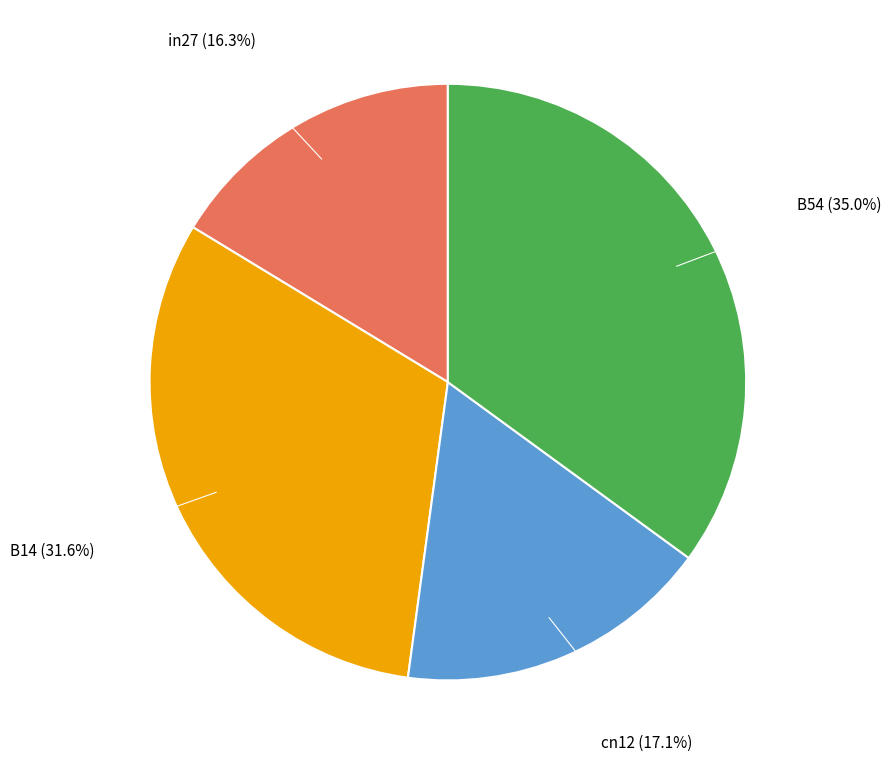

Does B54 account for over 50% of the chart?

No